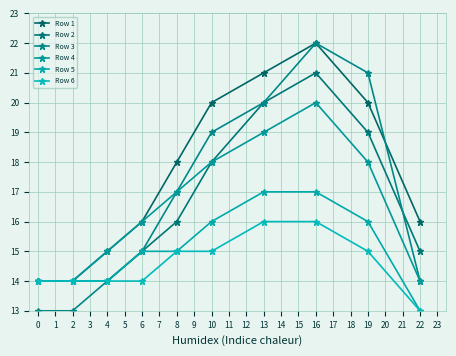

How many data points in Row 4 are less than 17?

5